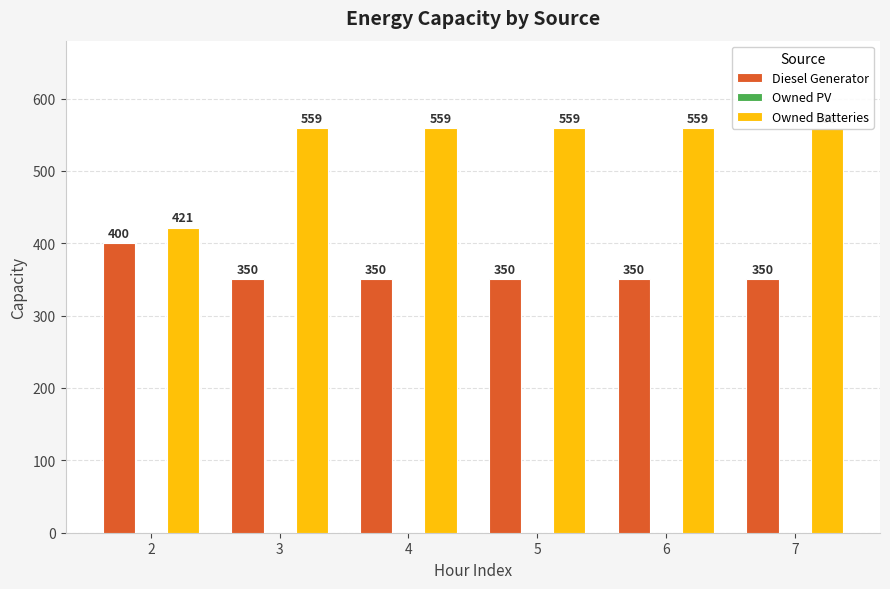

What is the value of the Owned Batteries bar at the 6th from the left?

559